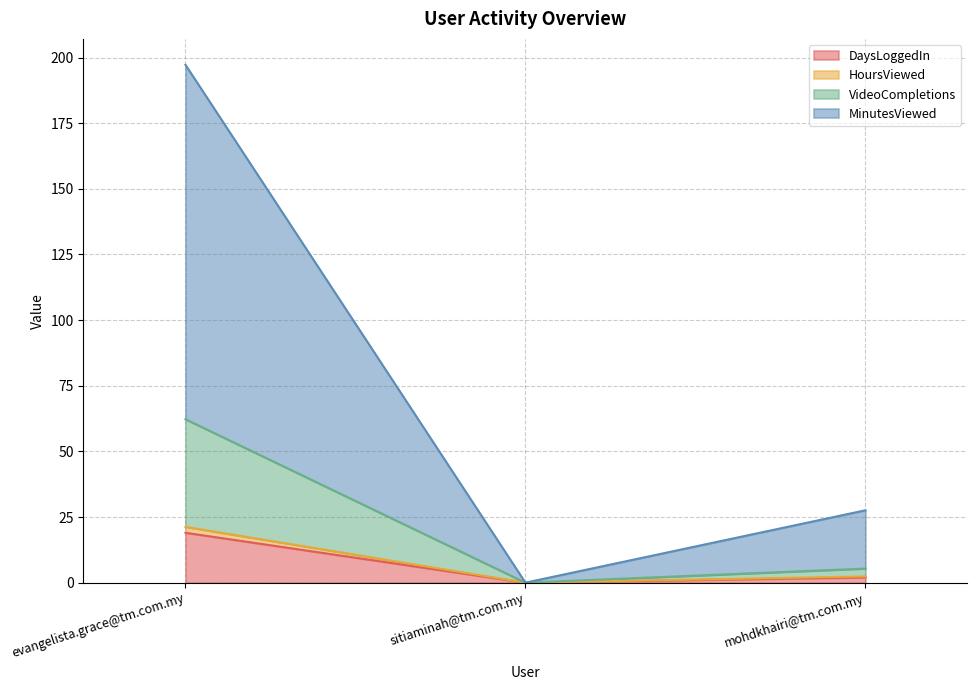

At which label is DaysLoggedIn closest to 9?

mohdkhairi@tm.com.my